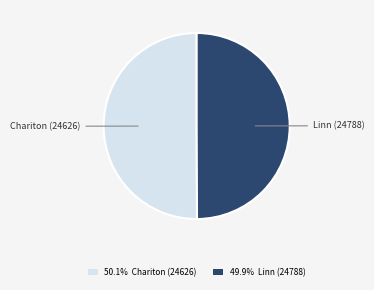

Approximately how many times larger is the value at Linn (24788) compared to Chariton (24626)?

1.0